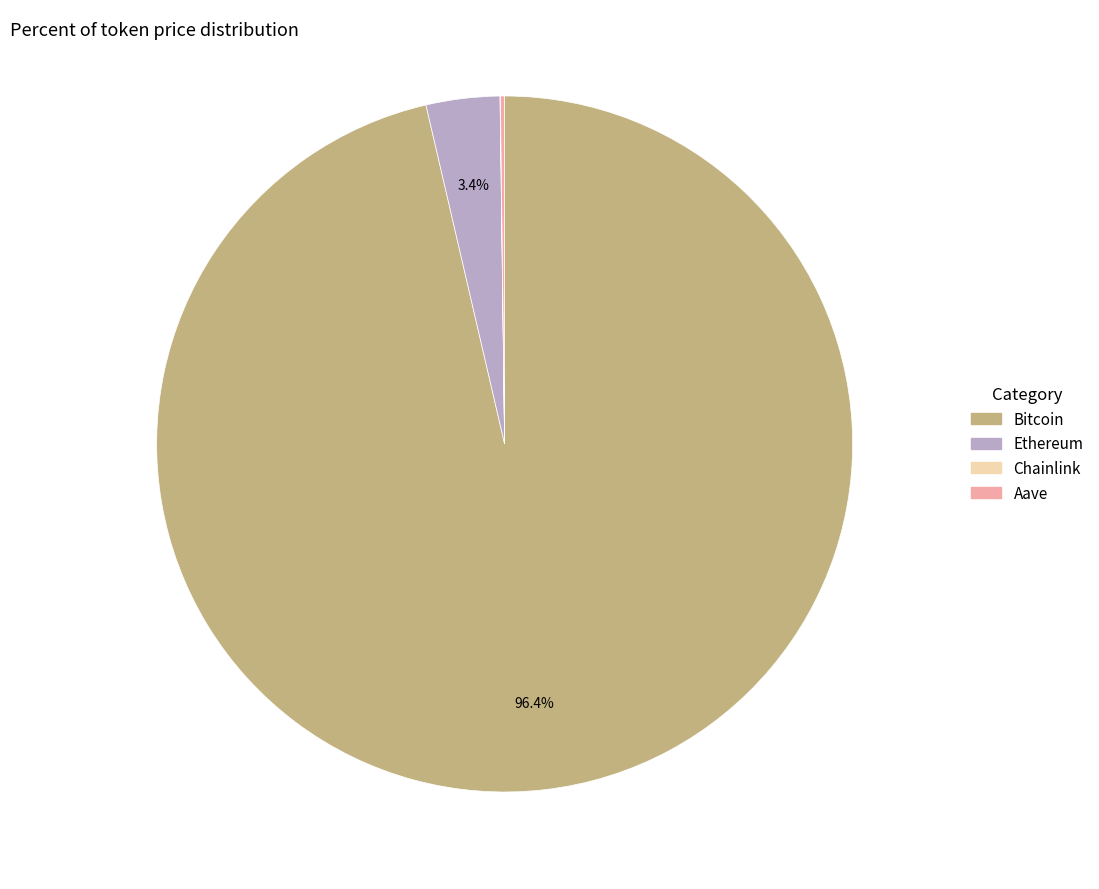

Does any single category account for the majority?

Yes